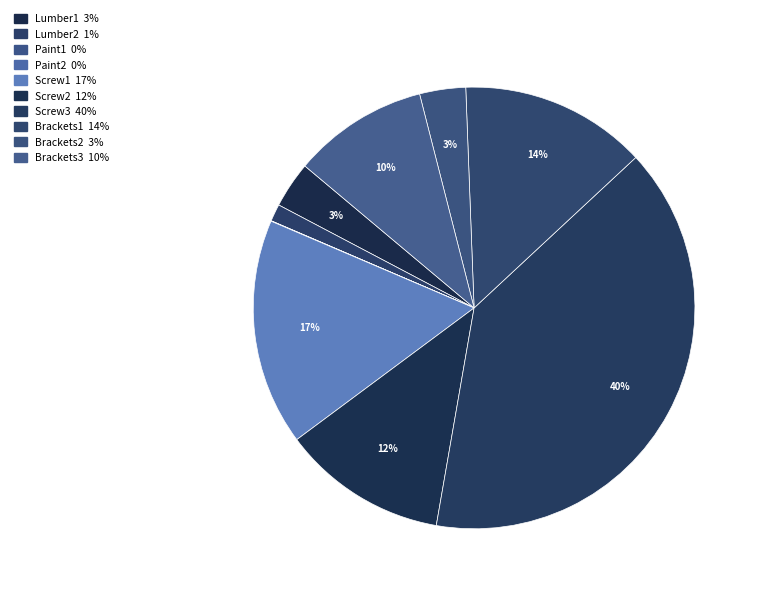

Which category has the smallest portion of the pie?

Paint2